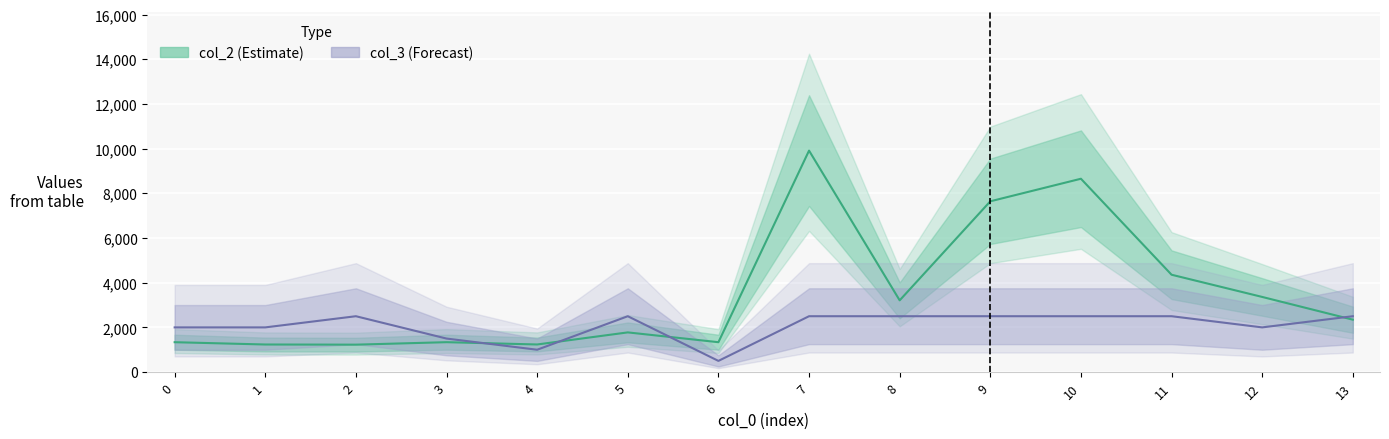

What is the minimum value shown in the chart?

500